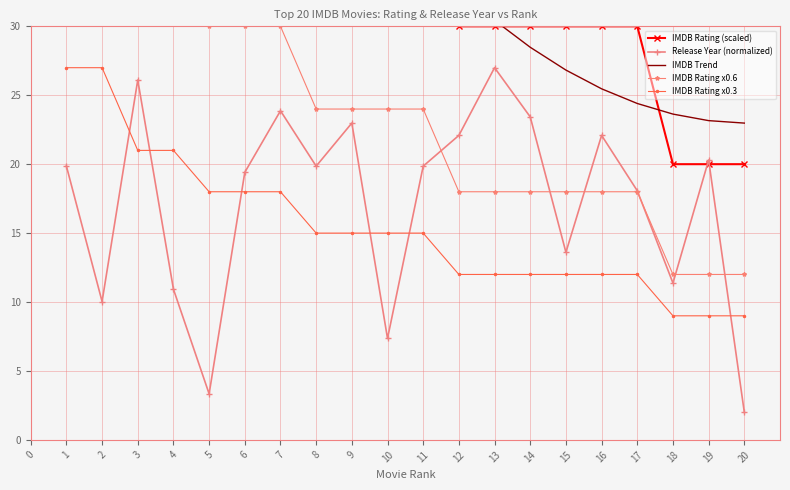

Between 11 and 16, which is larger?

11